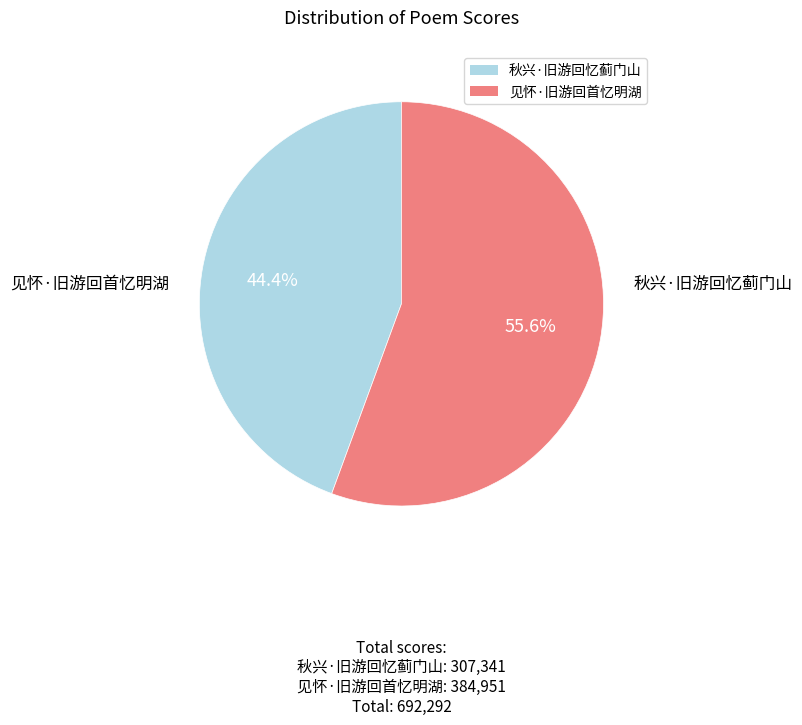

Rank the categories by value from highest to lowest.

见怀·旧游回首忆明湖, 秋兴·旧游回忆蓟门山